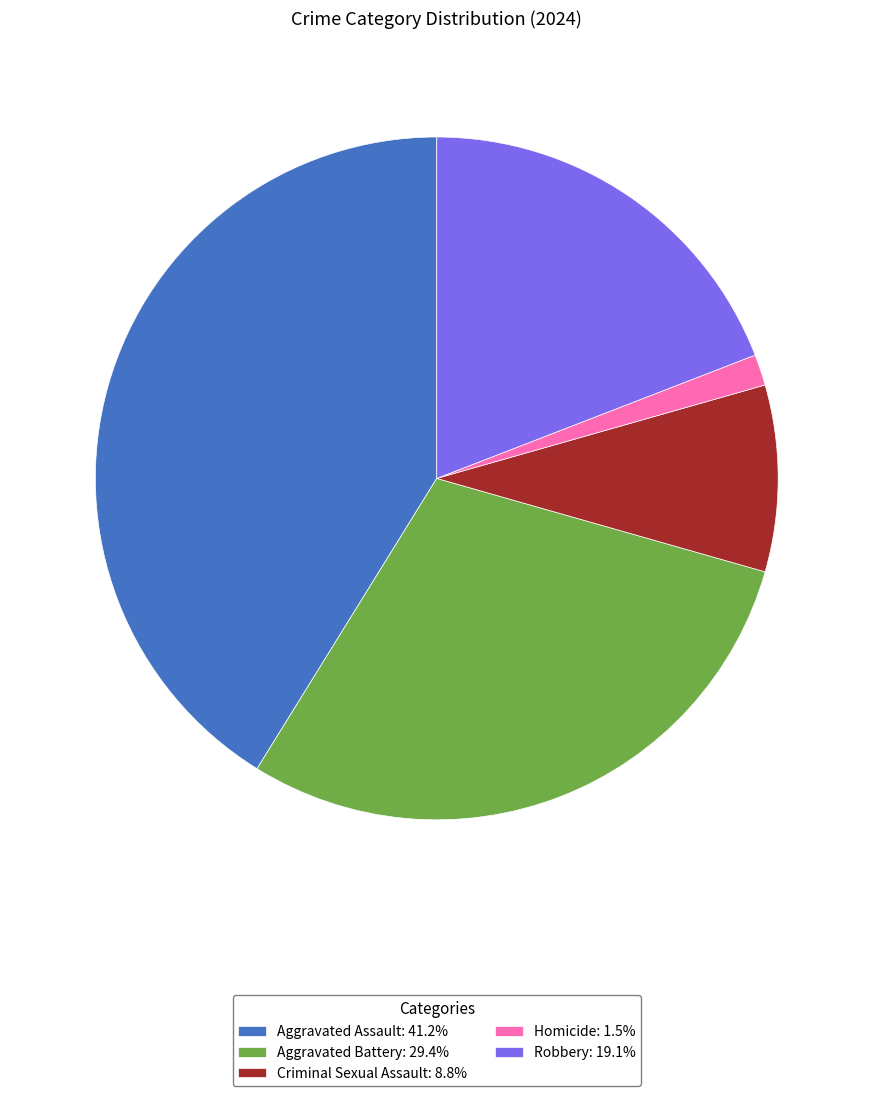

How many slices are in this pie chart?

5